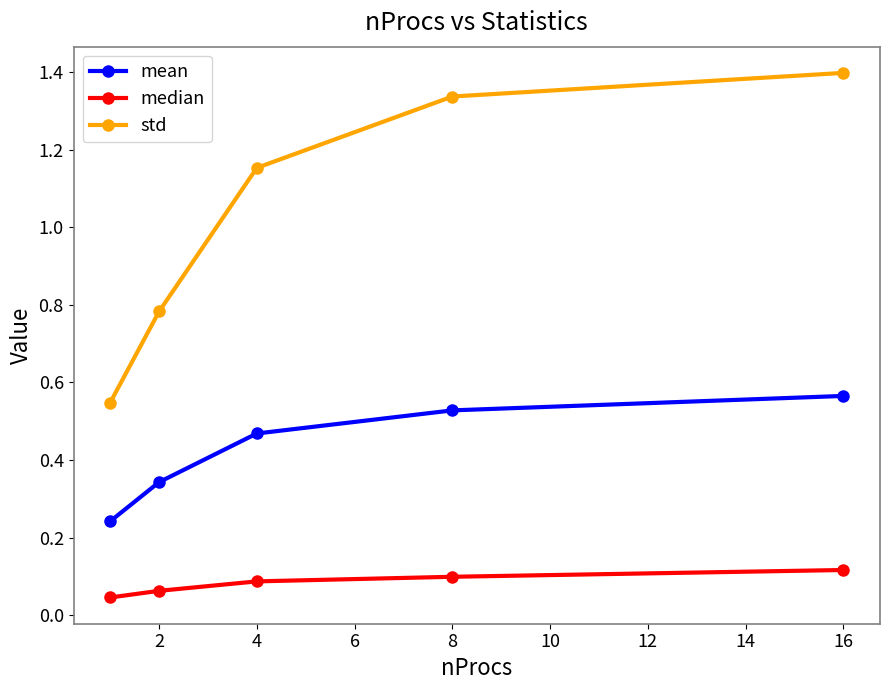

Which series has the largest total across all categories?

std